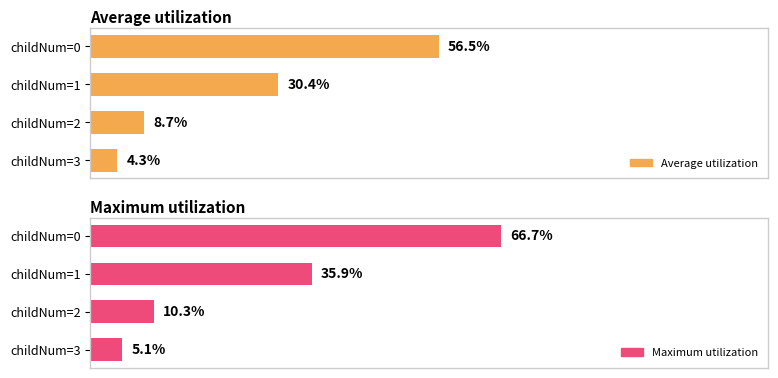

Rank the categories by Maximum utilization value from highest to lowest.

childNum=0, childNum=1, childNum=2, childNum=3